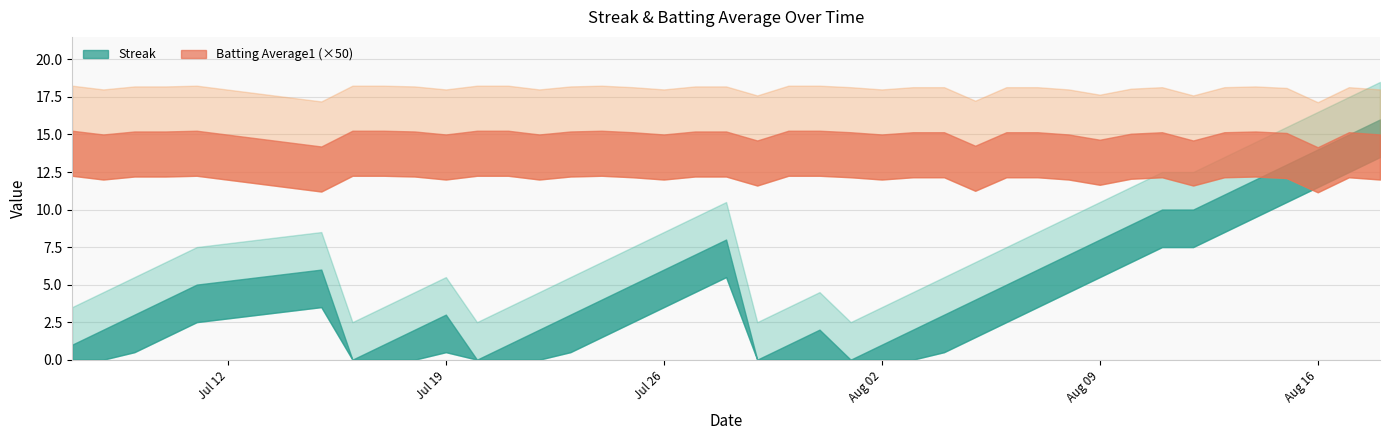

Count the number of categories in the chart.

40